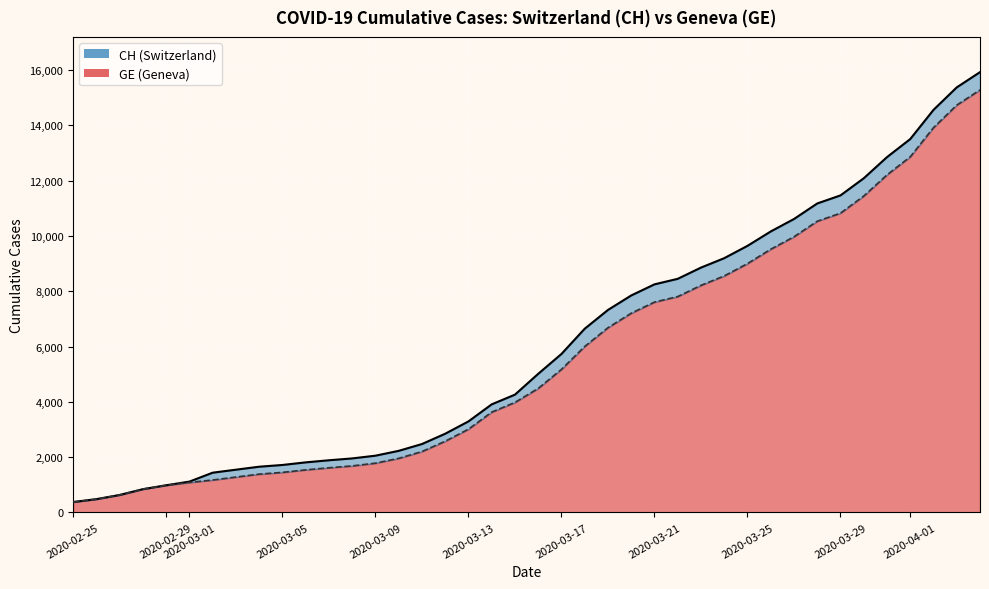

What is the approximate value of CH at 2020-04-01?

13505